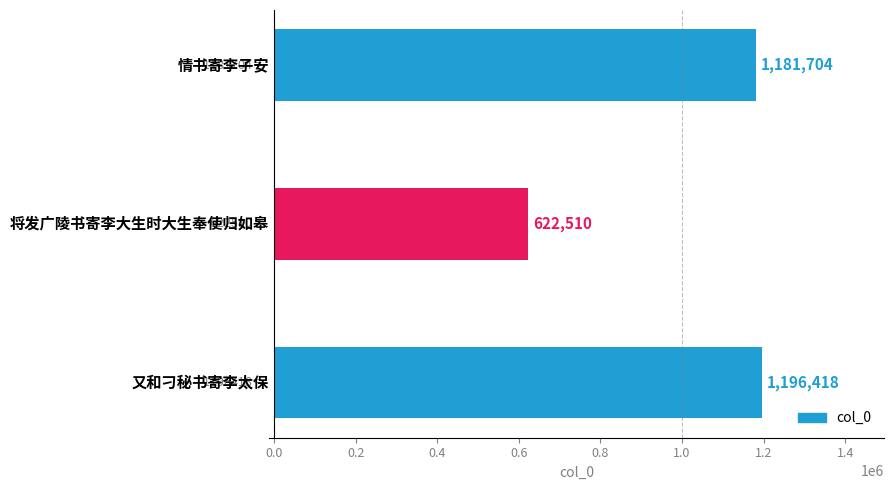

How many values are below 1181704?

1